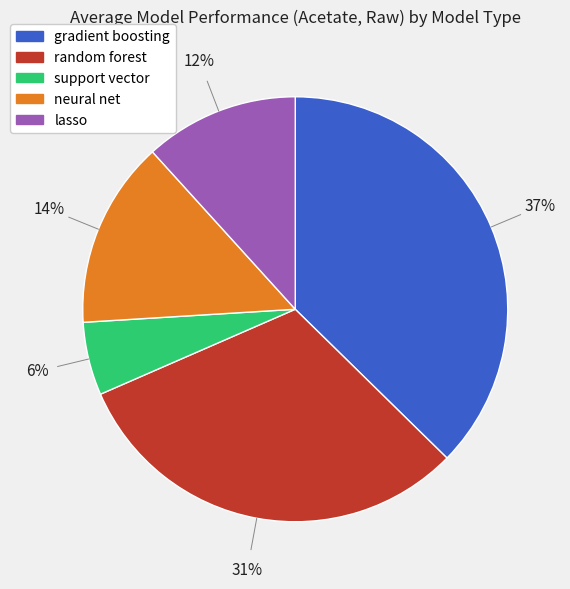

True or false: support vector accounts for 6% of the total.

True